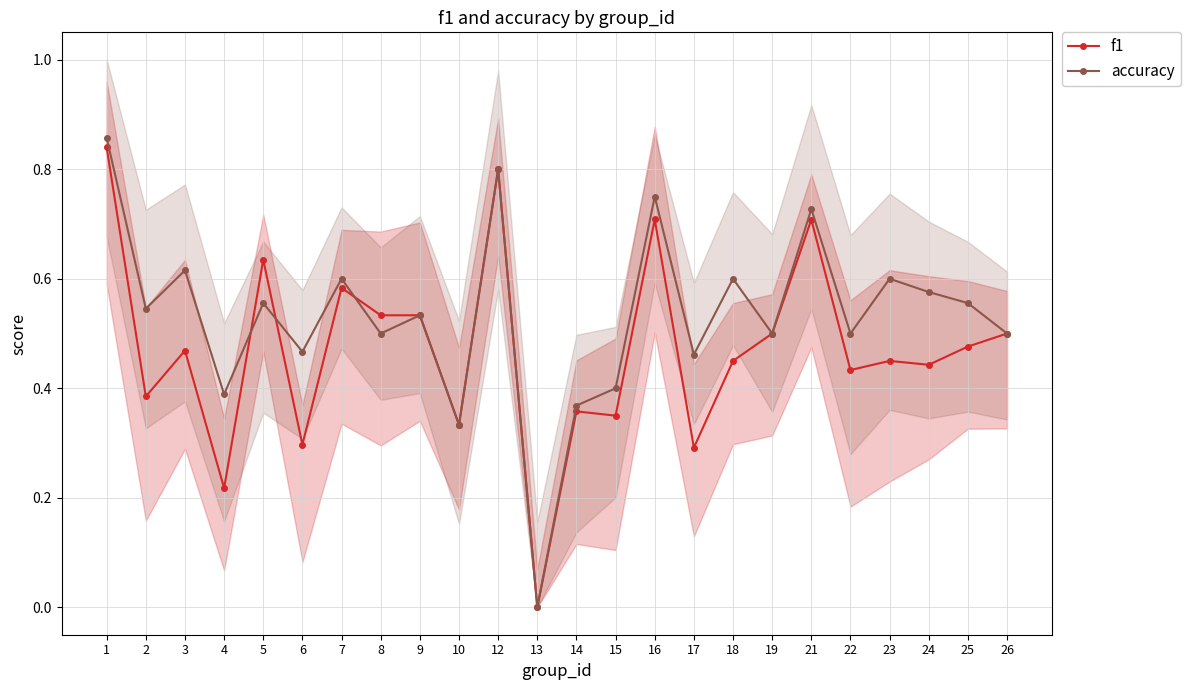

Rank the categories by accuracy value from lowest to highest.

13, 10, 14, 4, 15, 17, 6, 8, 19, 22, 26, 9, 2, 5, 25, 24, 7, 18, 23, 3, 21, 16, 12, 1